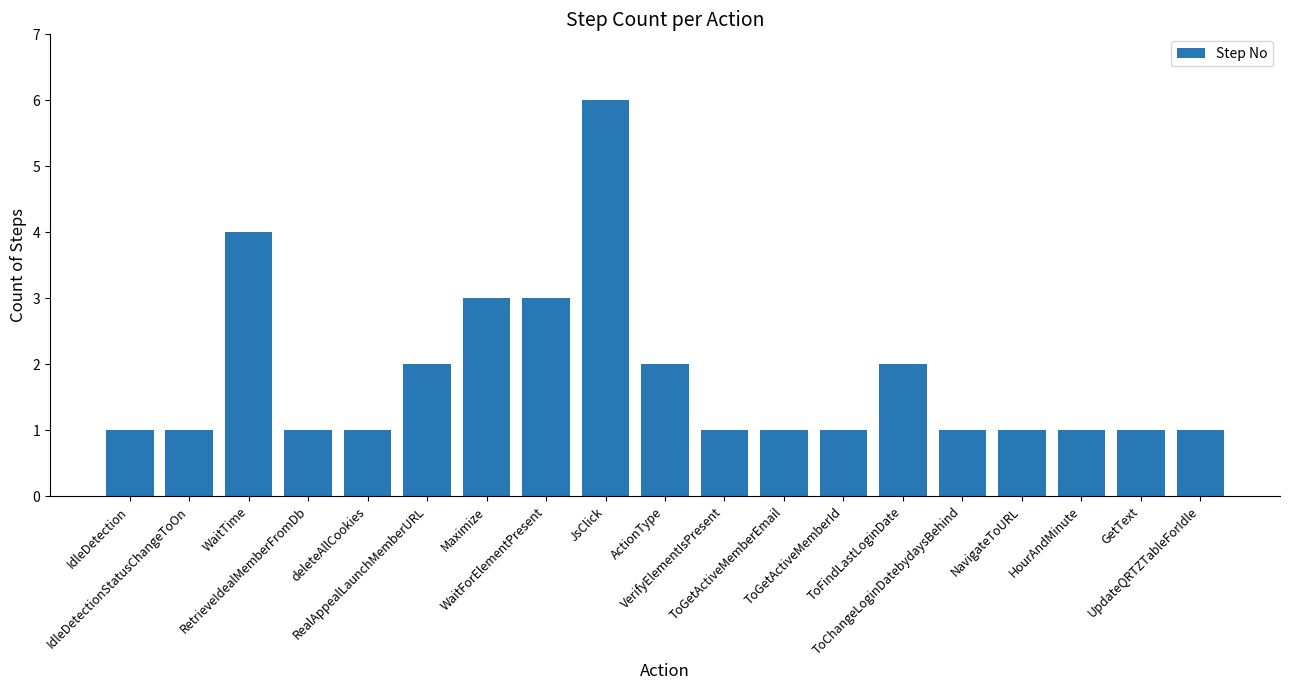

What is the value of the 13th bar from the left?

1